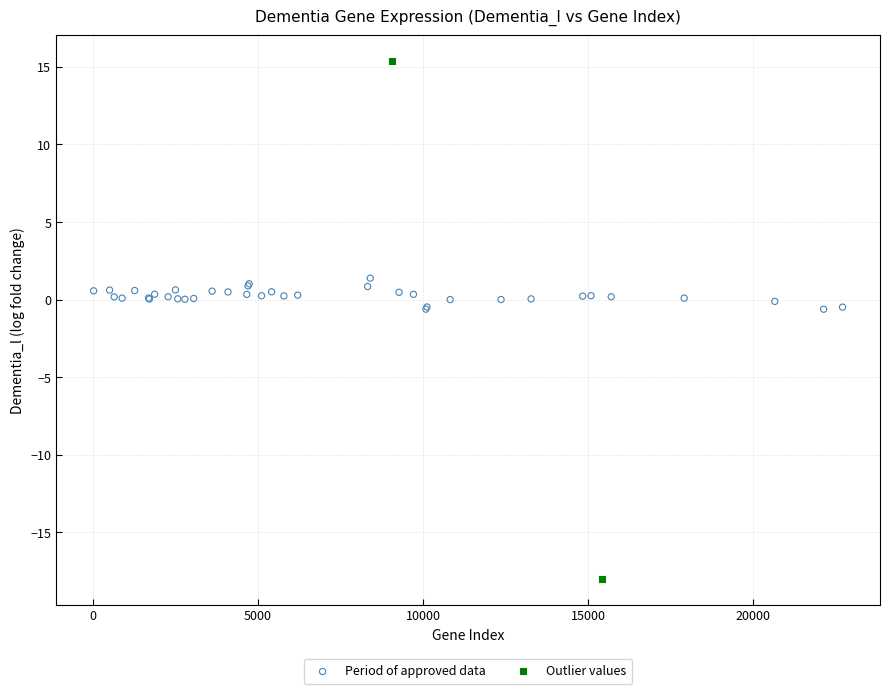

What are all the series names shown in the legend?

Period of approved data, Outlier values